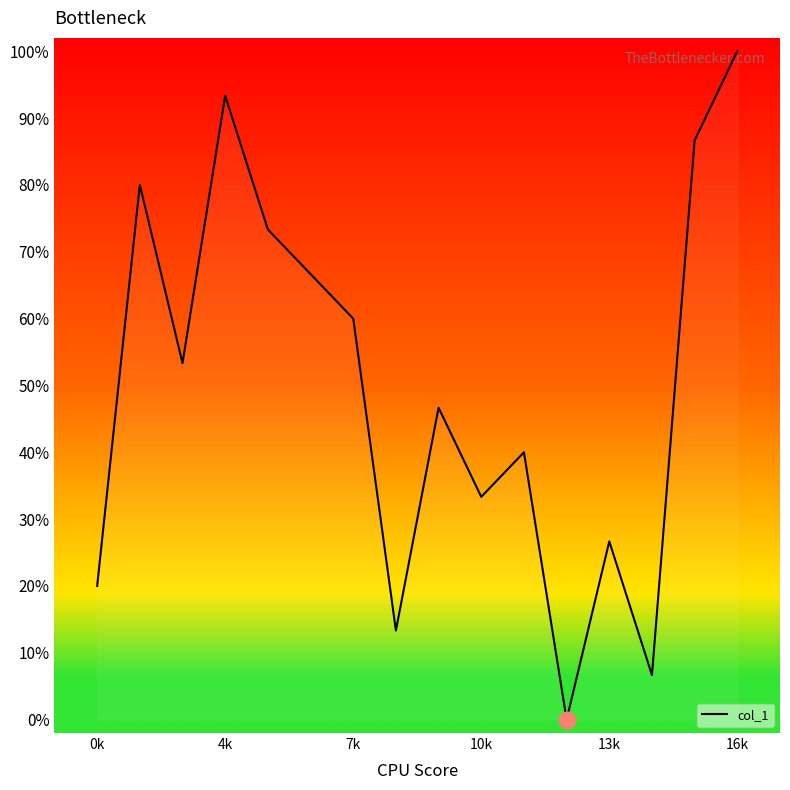

How many series are shown in this chart?

1